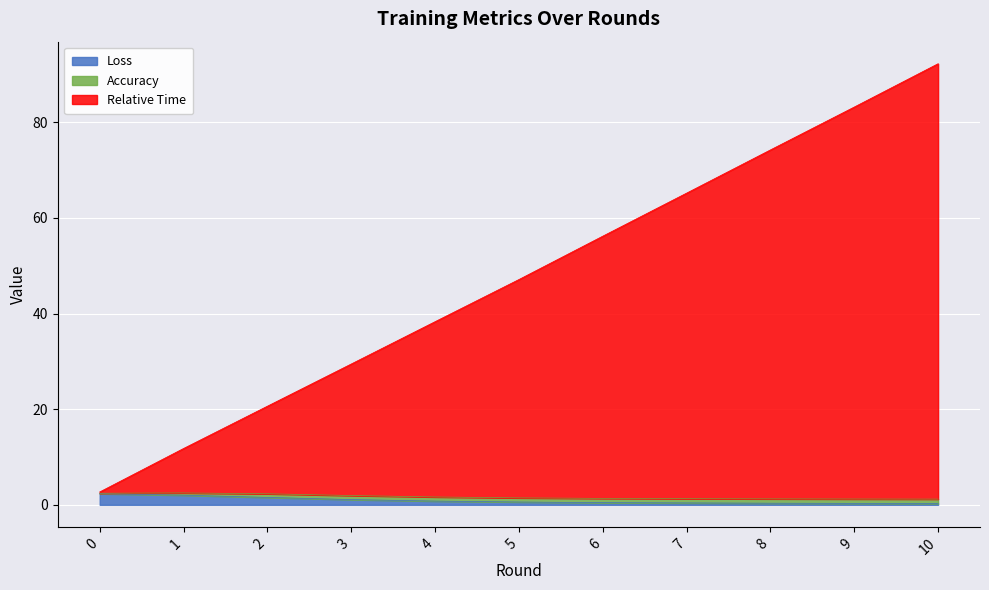

True or false: Relative Time has a value of 34.7 at 2.

False